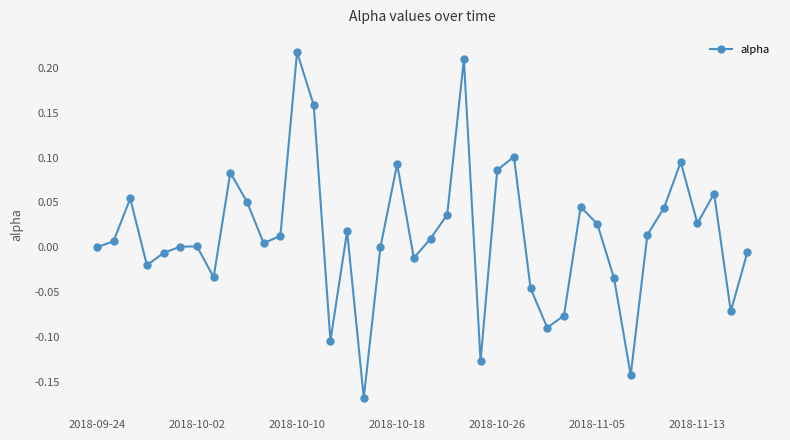

Count the number of data series in this chart.

1